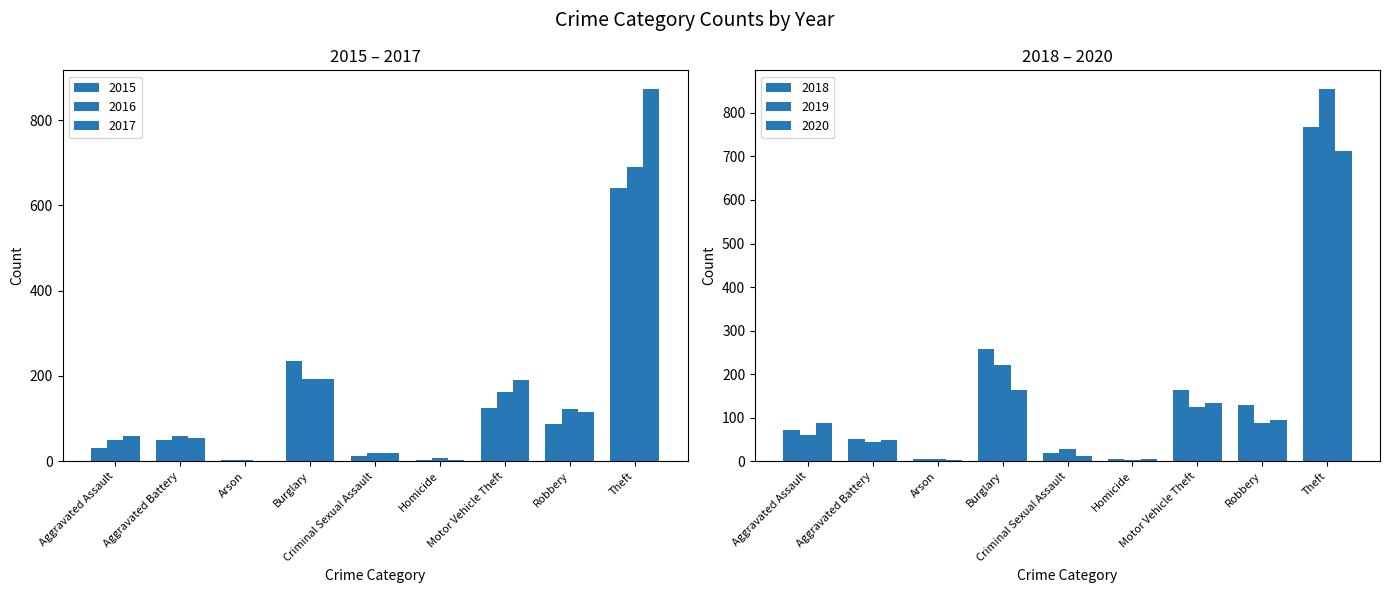

Rank the series by their maximum value, from lowest to highest.

2015, 2016, 2020, 2018, 2019, 2017